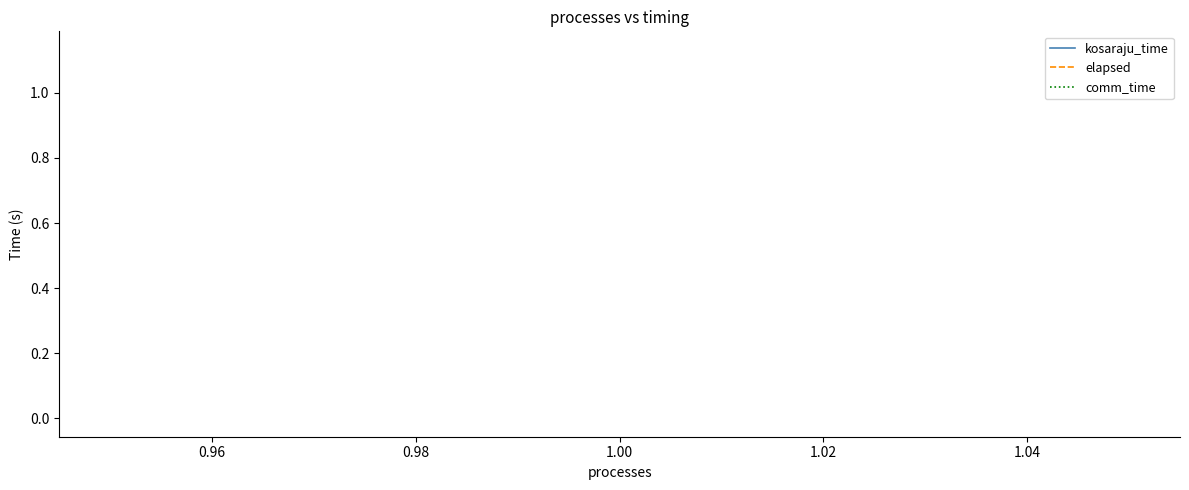

In elapsed, how many points are higher than both neighbors (excluding endpoints)?

1